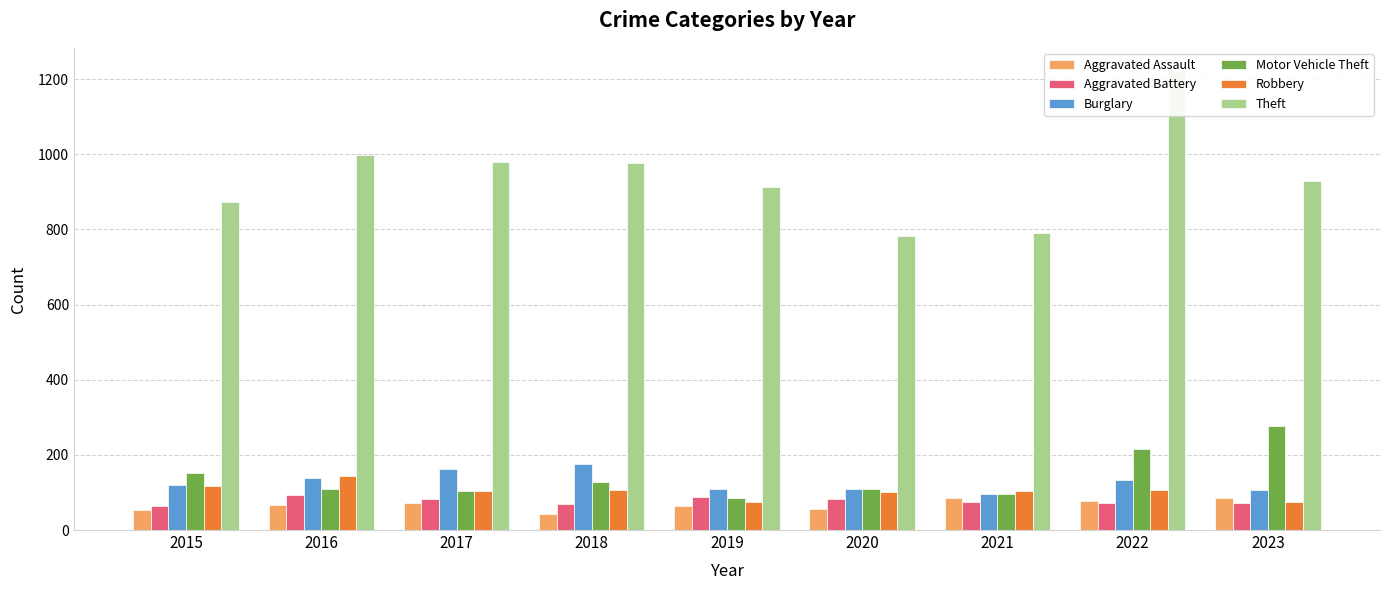

Is it true that Aggravated Battery equals 117 at 2021?

False